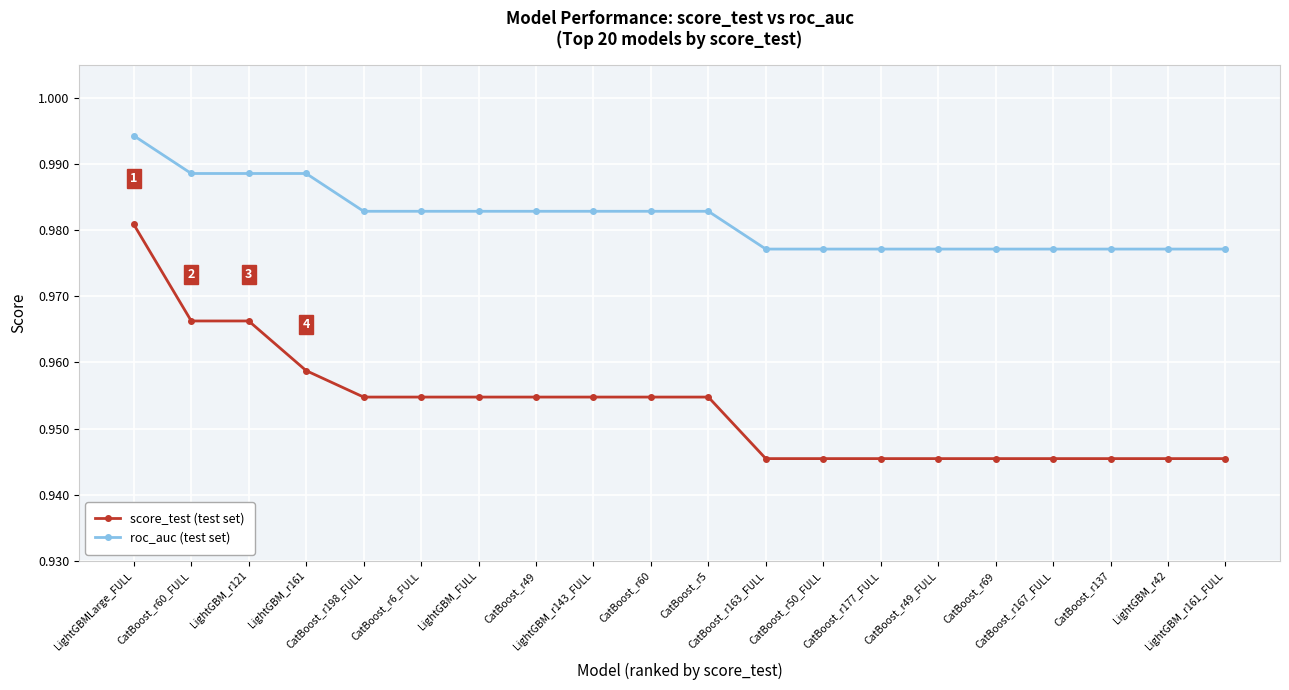

List the series in order of their peak value, lowest first.

score_test (test set), roc_auc (test set)